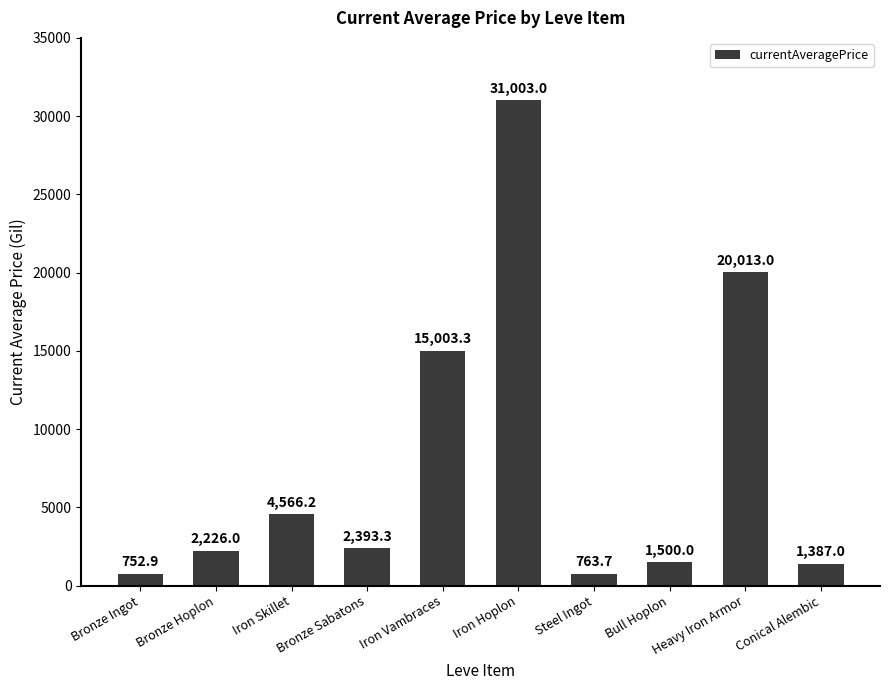

True or false: the data shows 2393.3 at Bronze Sabatons.

True